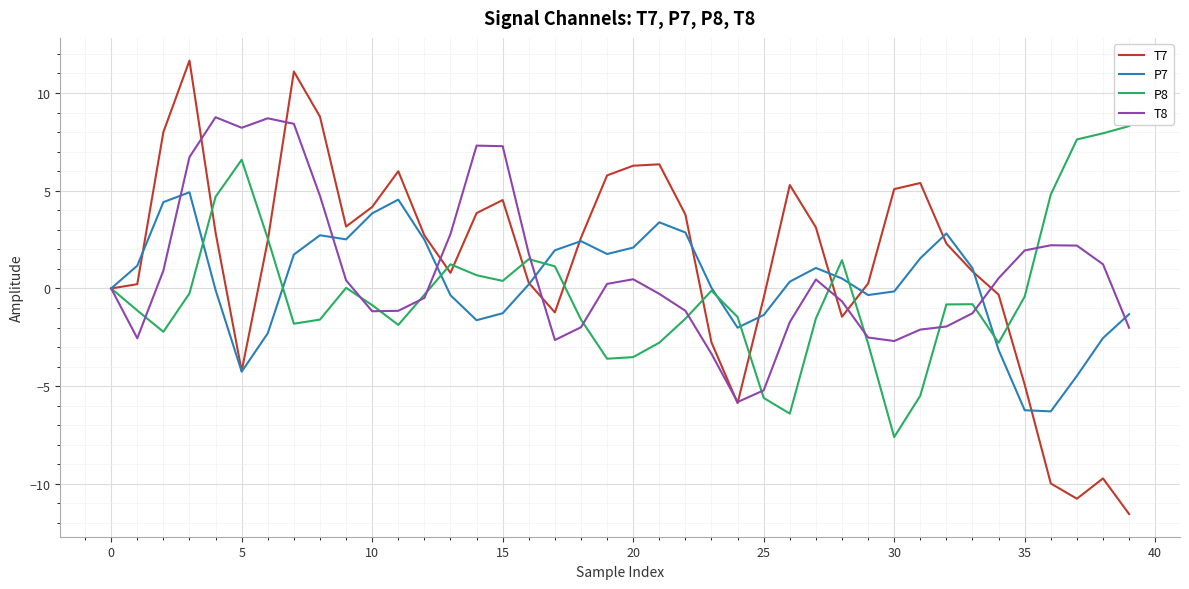

What is the smallest value displayed?

-11.5